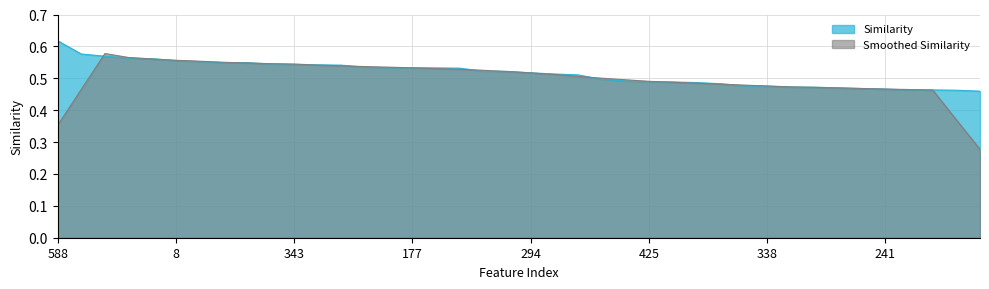

Which label corresponds to the largest value in the chart?

588